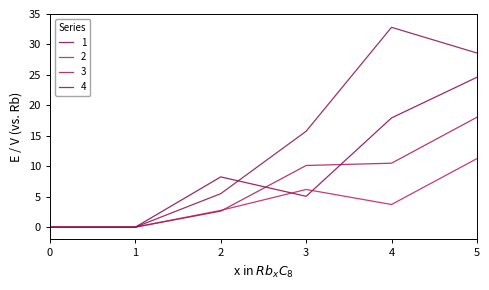

Rank the series by their maximum value, from highest to lowest.

4, 1, 3, 2